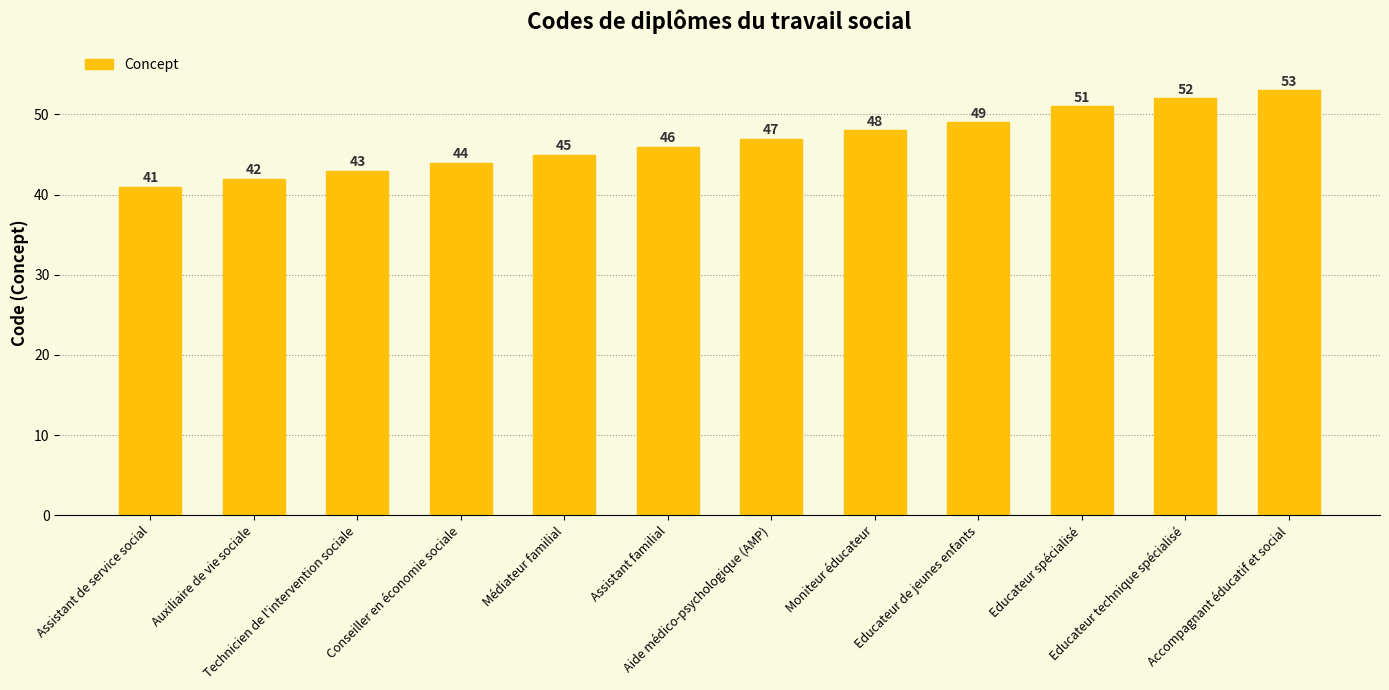

Read the value at Conseiller en économie sociale, to the nearest 10.

40